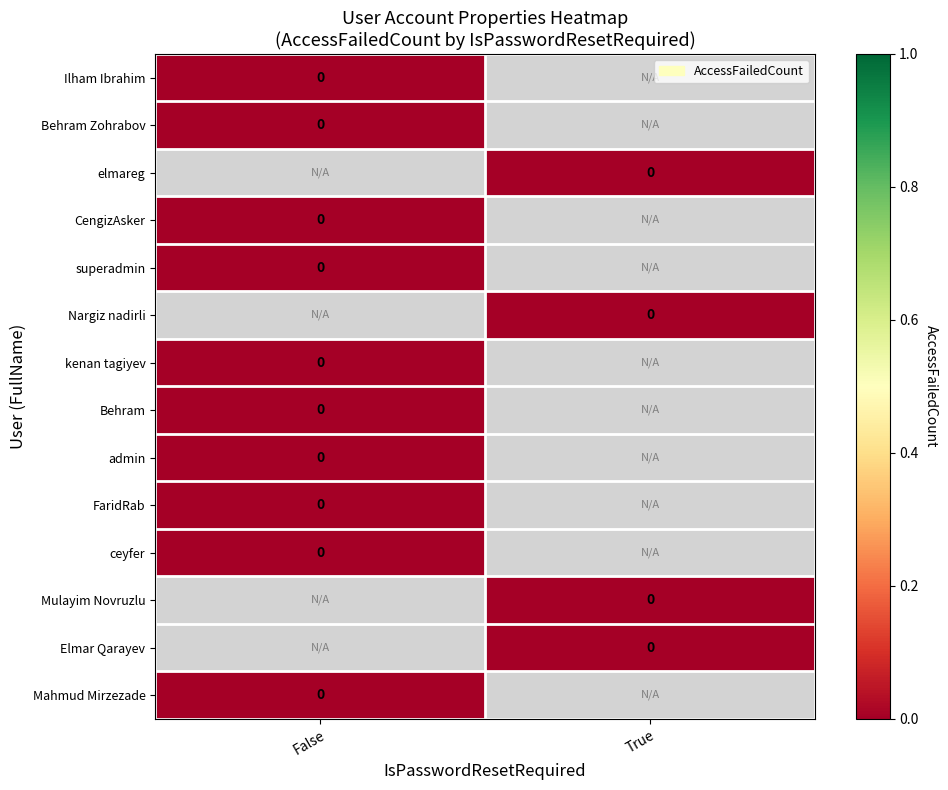

Which label corresponds to the largest value in the chart?

False